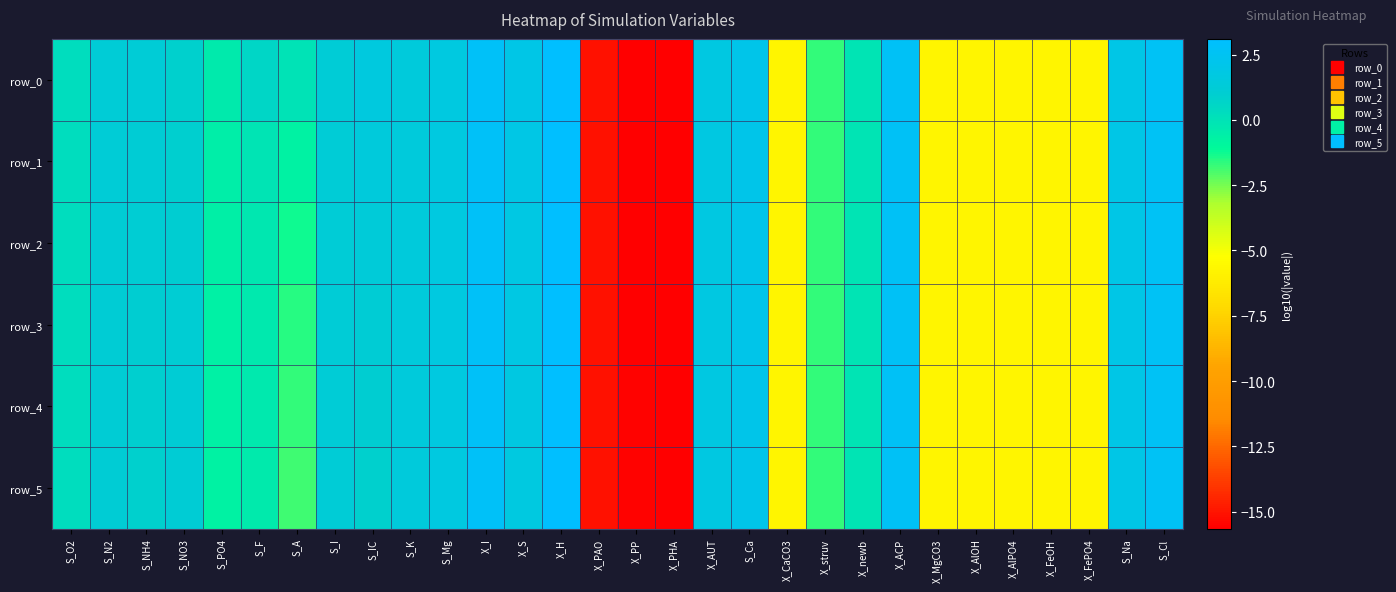

What is the maximum value for row_1?

3.1